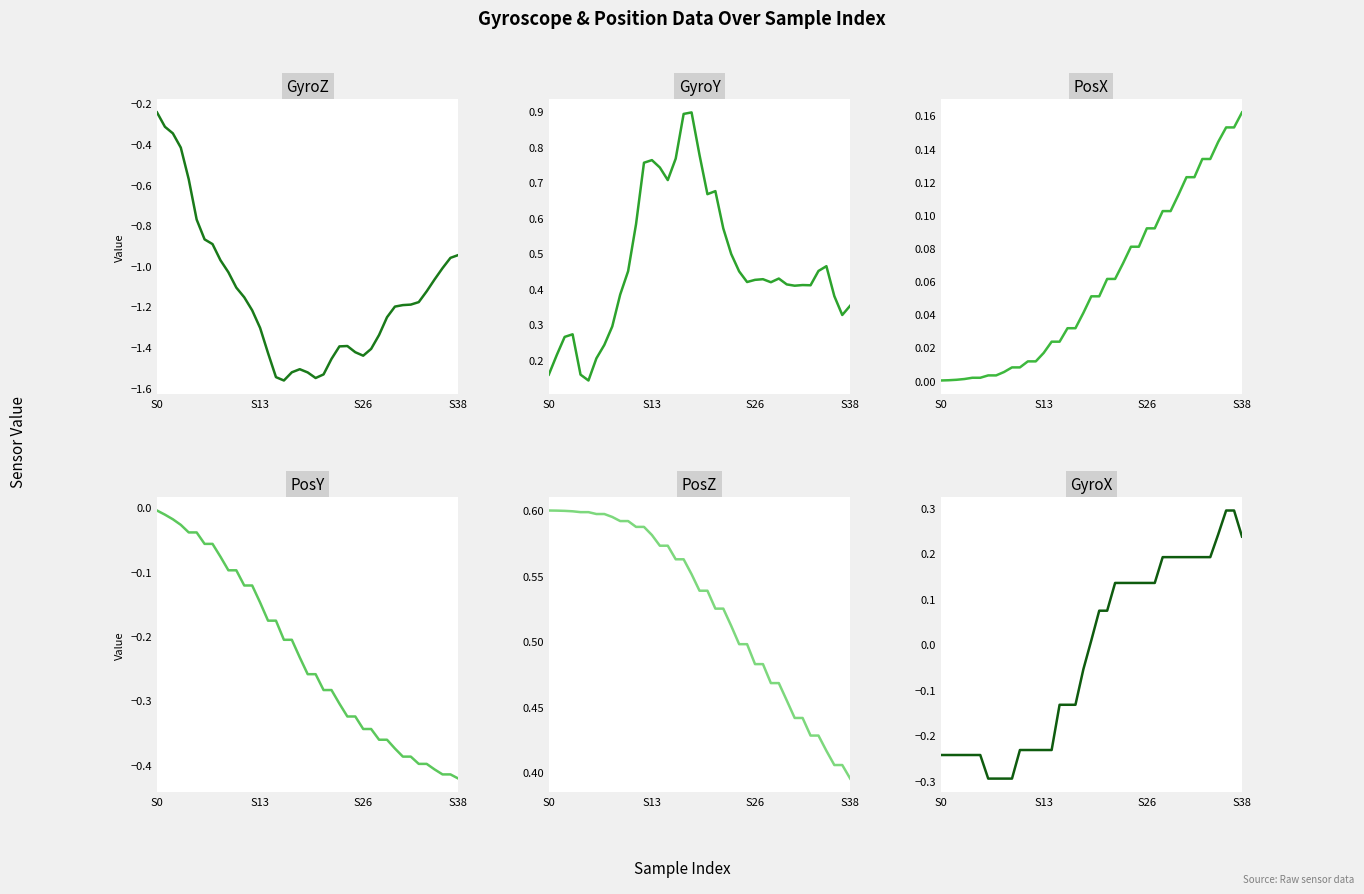

The GyroZ series shows -0.7 at 32. True or false?

False